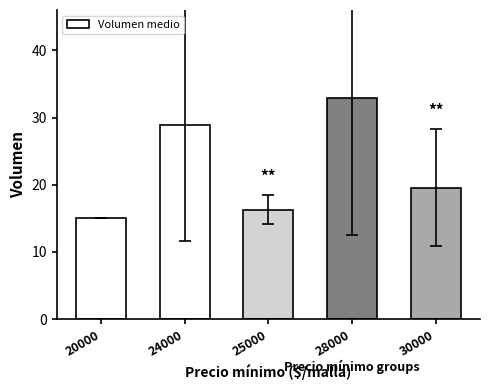

At which label is the value closest to 23?

30000